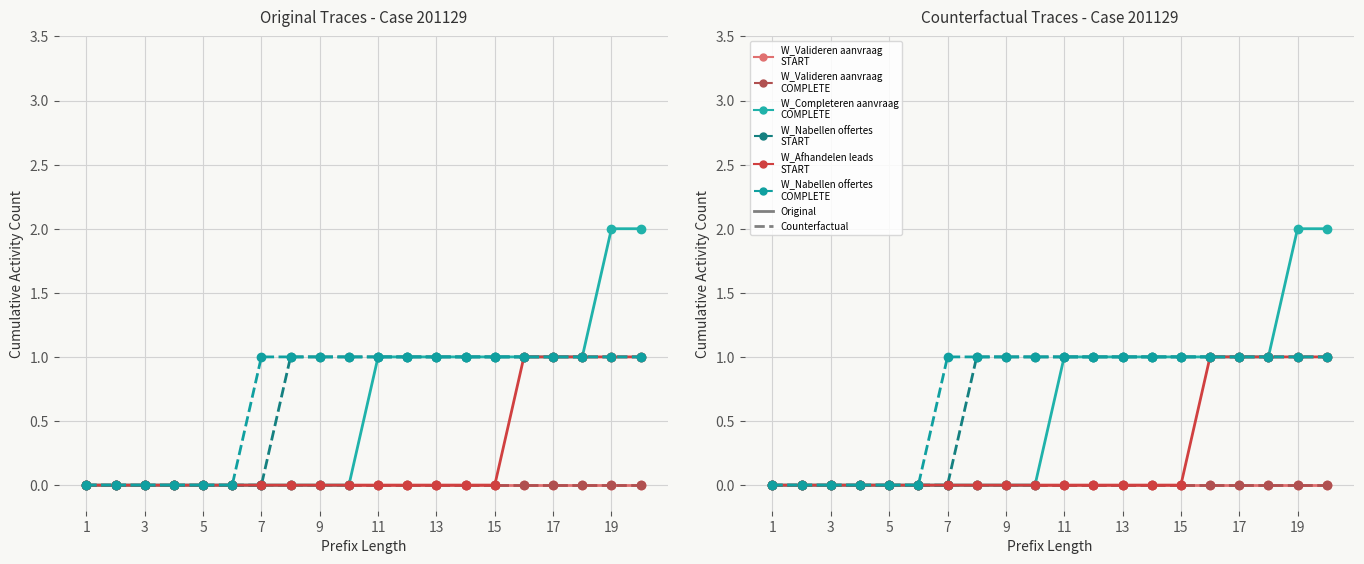

What is the value of the W_Nabellen offertes-COMPLETE point at the 14th from the left?

1